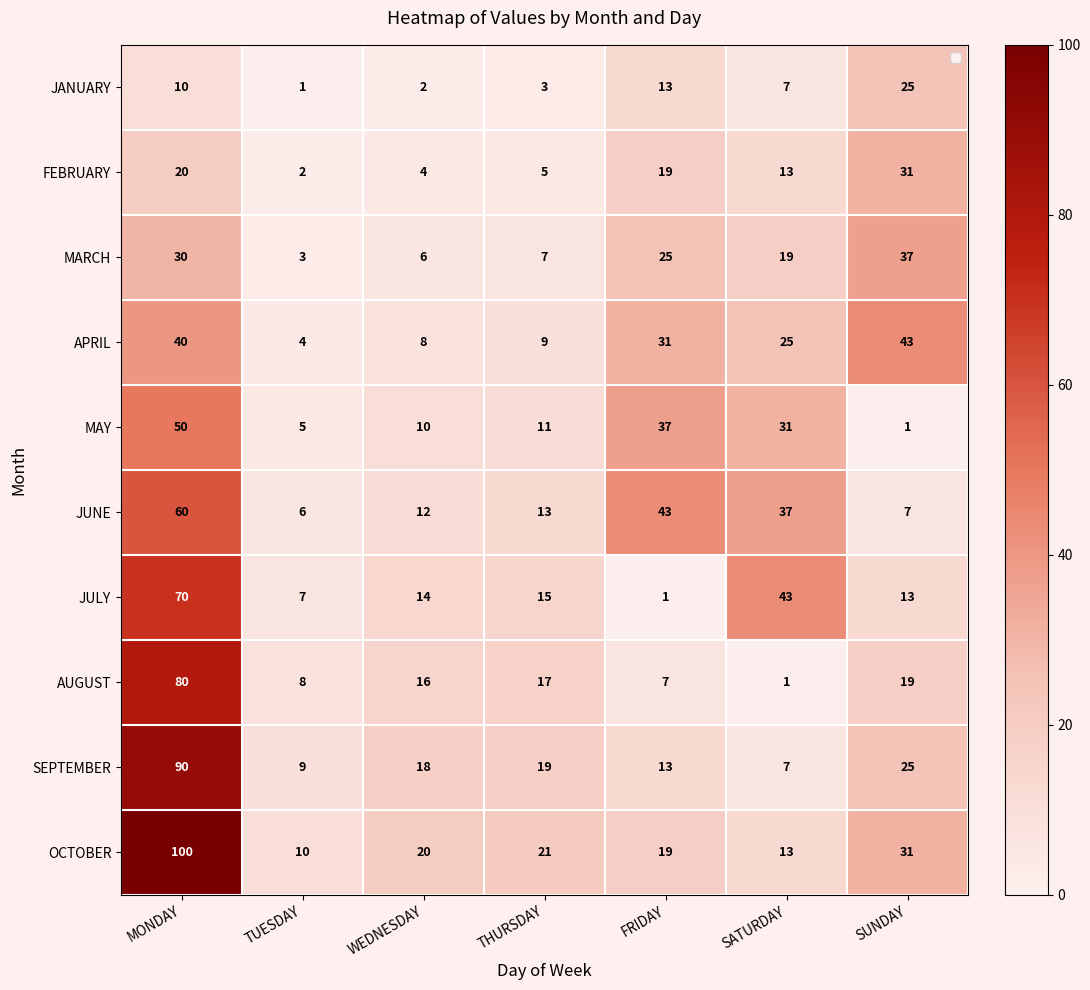

Which series changed the most between TUESDAY and SATURDAY?

JULY